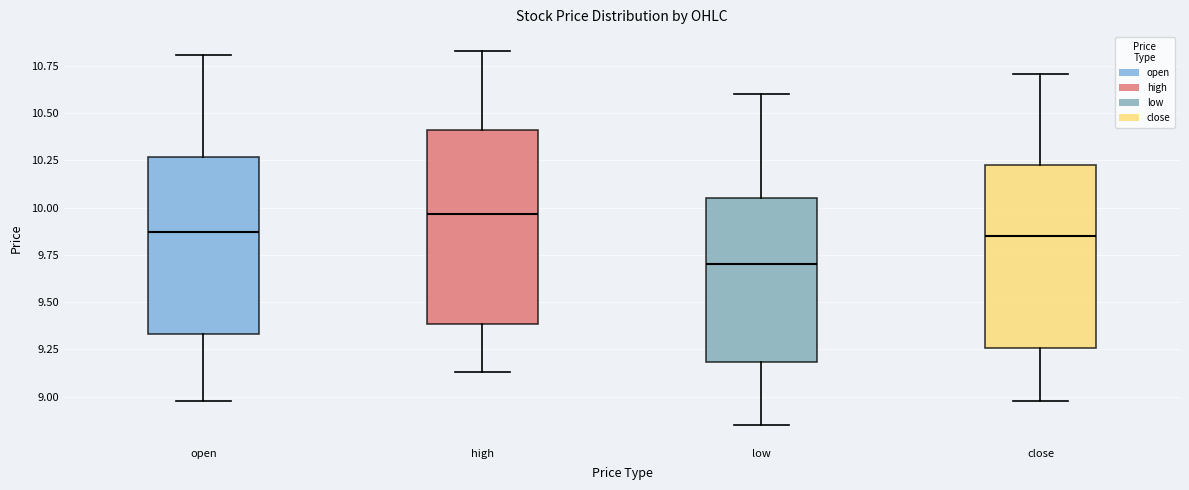

Which box has the highest median line?

high